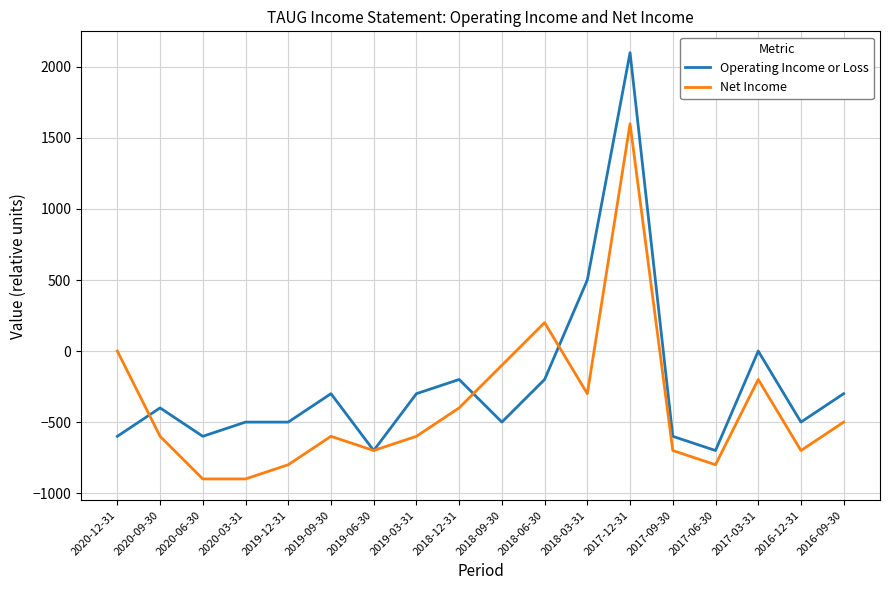

Rank the series by their average value, from highest to lowest.

Operating Income or Loss, Net Income